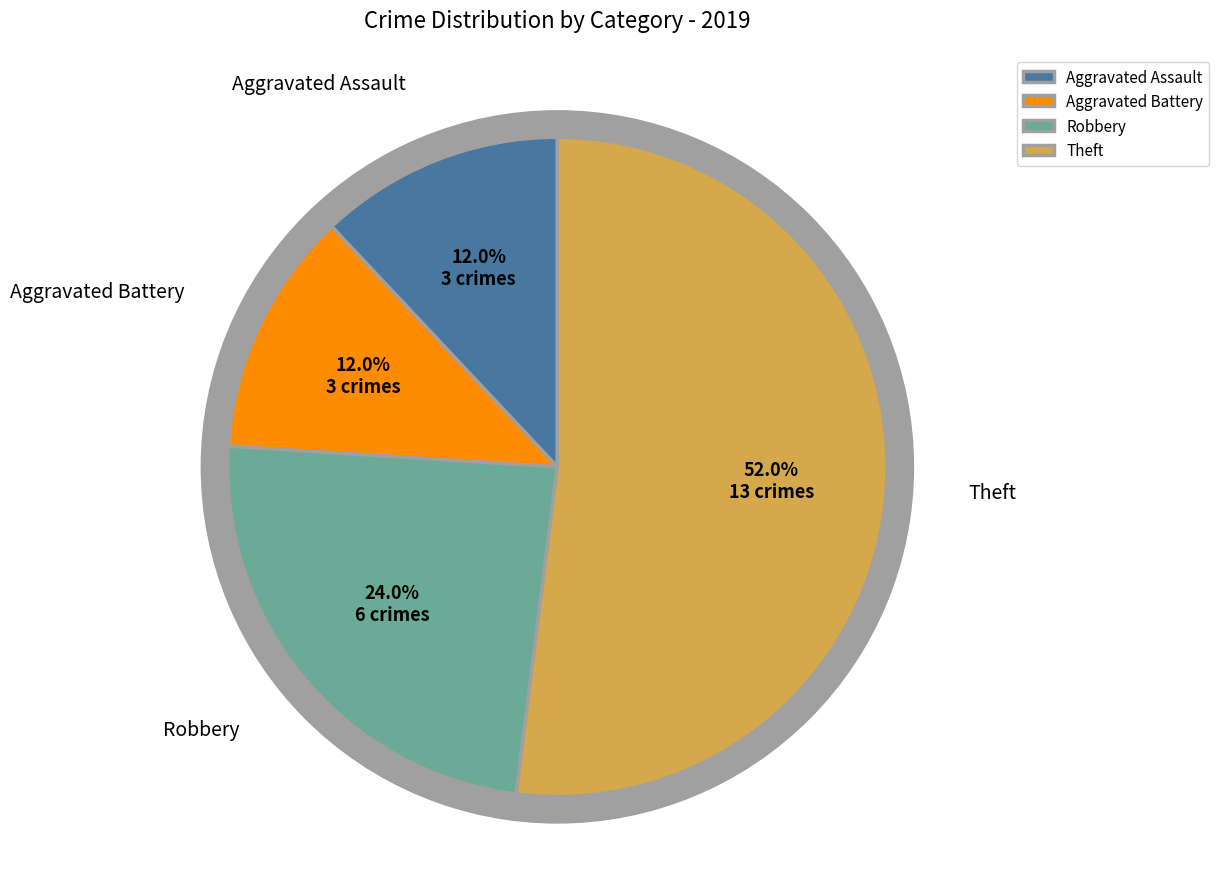

To the nearest percent, what is the difference between the Robbery and Aggravated Battery slice percentages?

12%